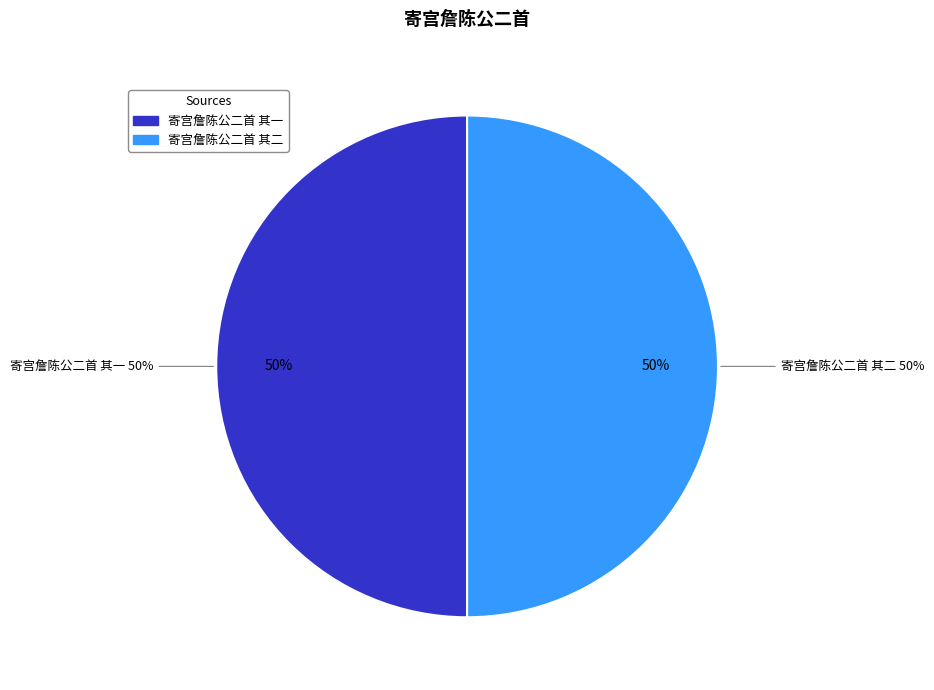

True or false: 寄宫詹陈公二首 其一 accounts for 50% of the total.

True